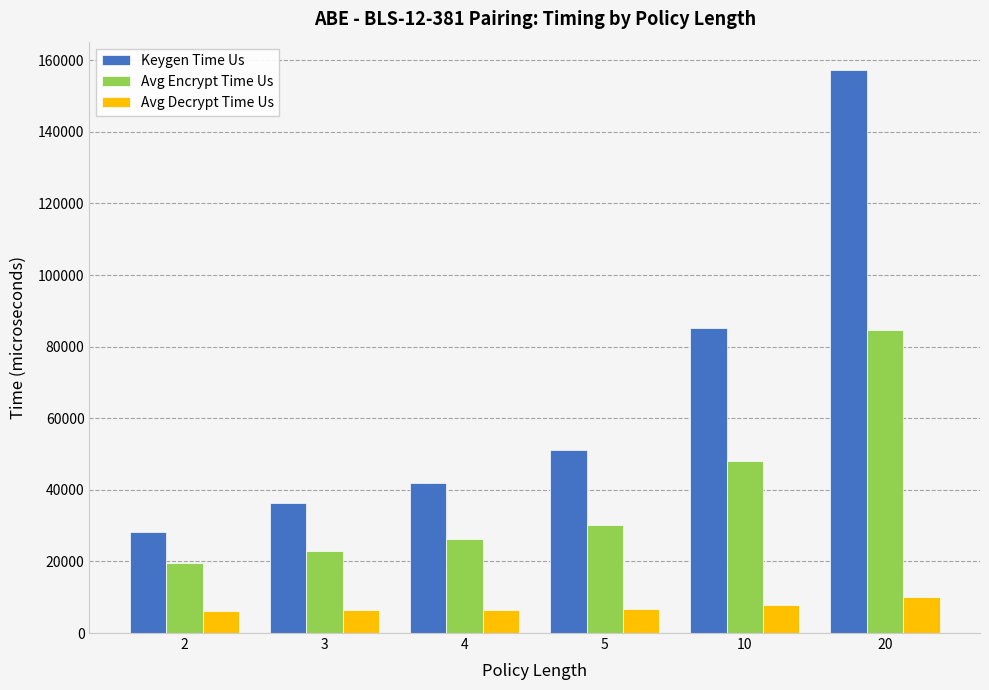

What is the maximum value shown in the chart?

157344.0